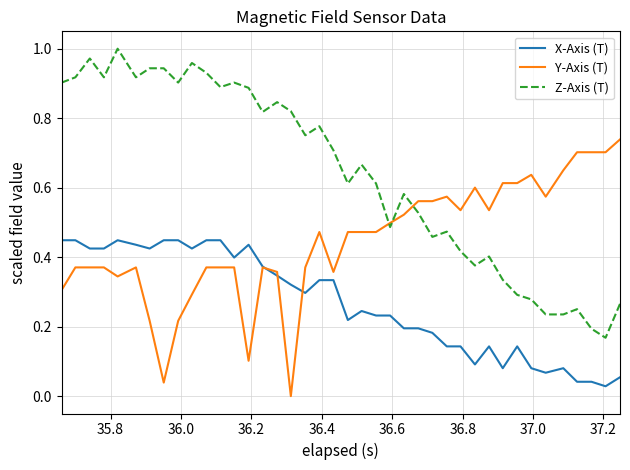

True or false: X-Axis (T) and Z-Axis (T) cross at least once.

False